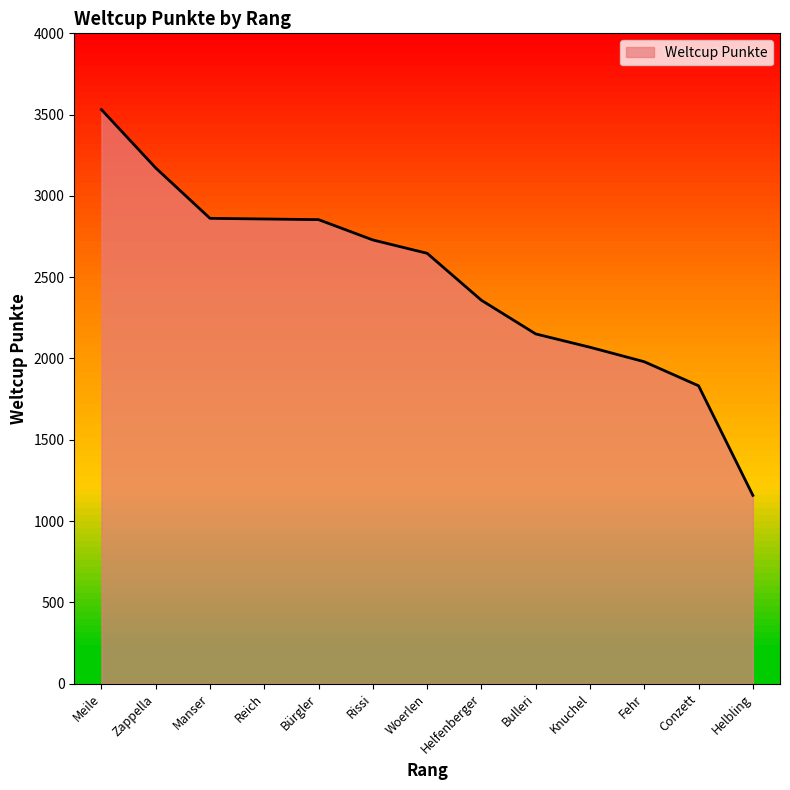

Approximately how many times larger is the value at Rissi compared to Reich?

1.0